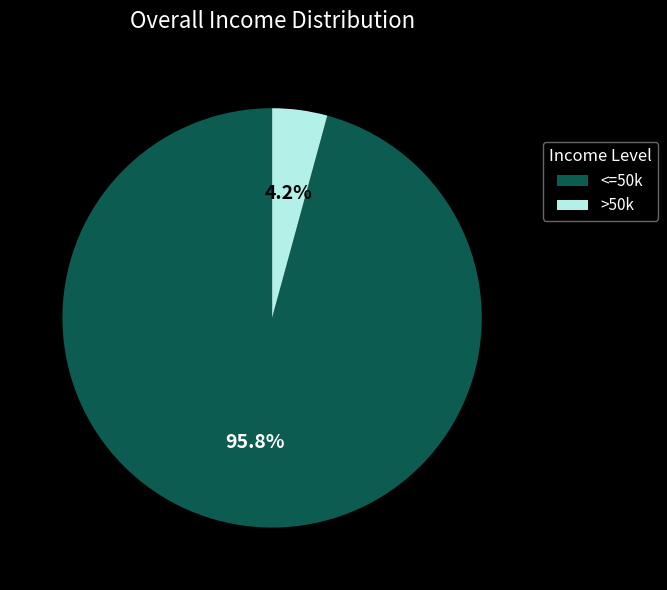

Rank the categories by value from highest to lowest.

<=50k, >50k